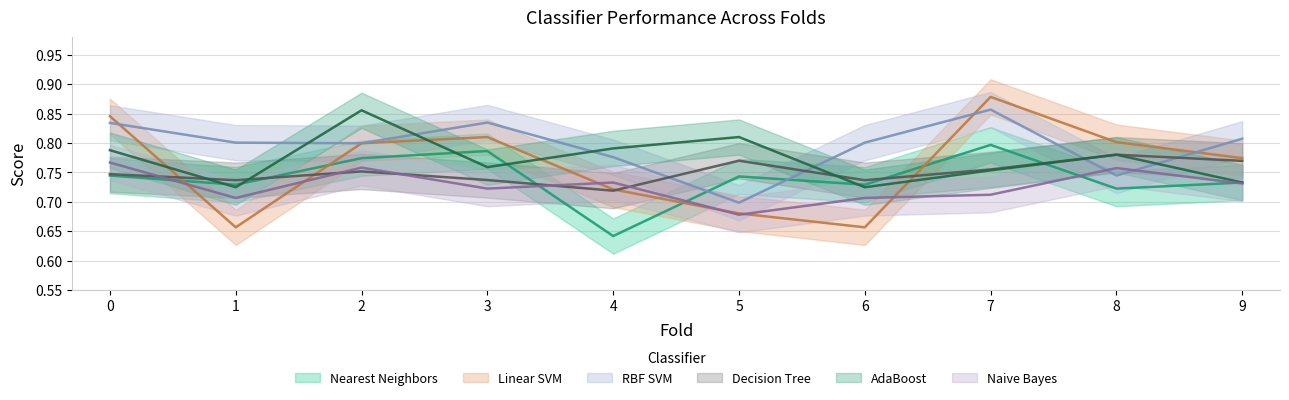

What is the spread (max minus min) of values at 5?

0.1